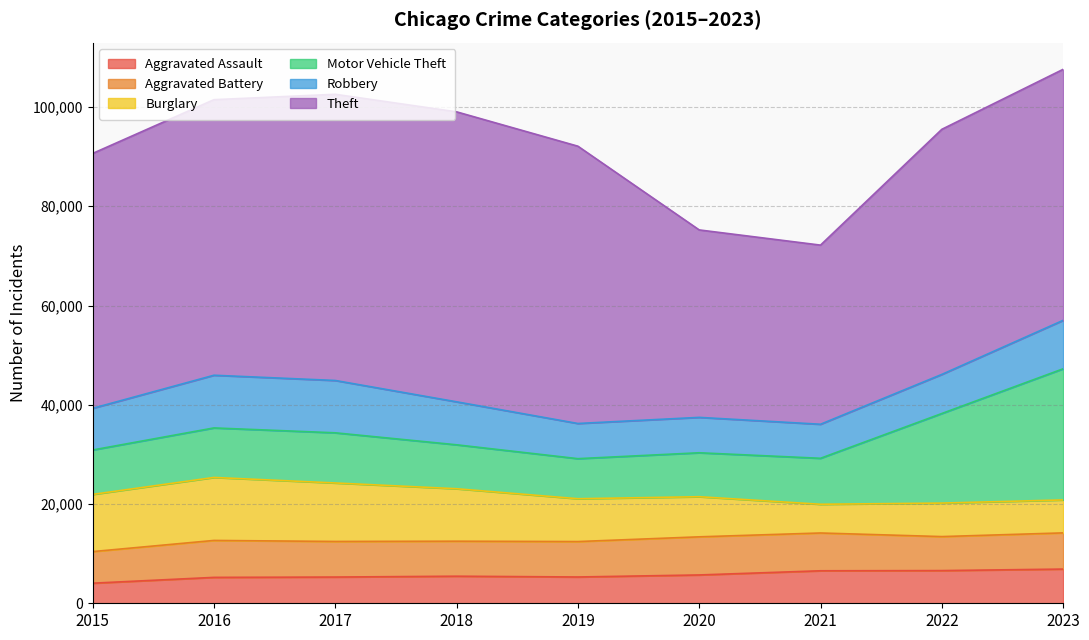

The Aggravated Battery series shows 10730 at 2020. True or false?

False